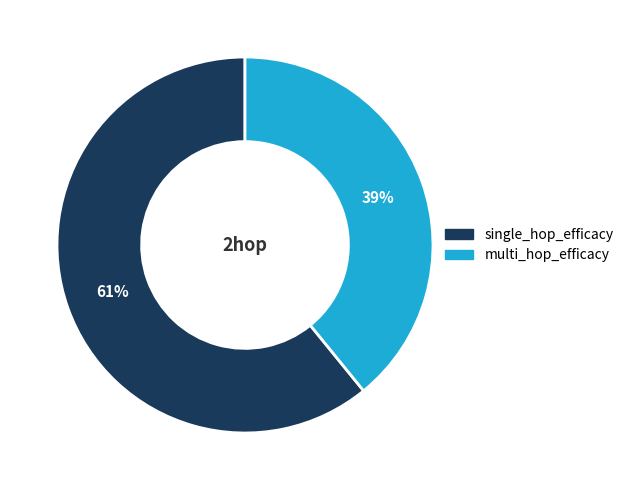

To the nearest percent, what is the average slice percentage?

50%